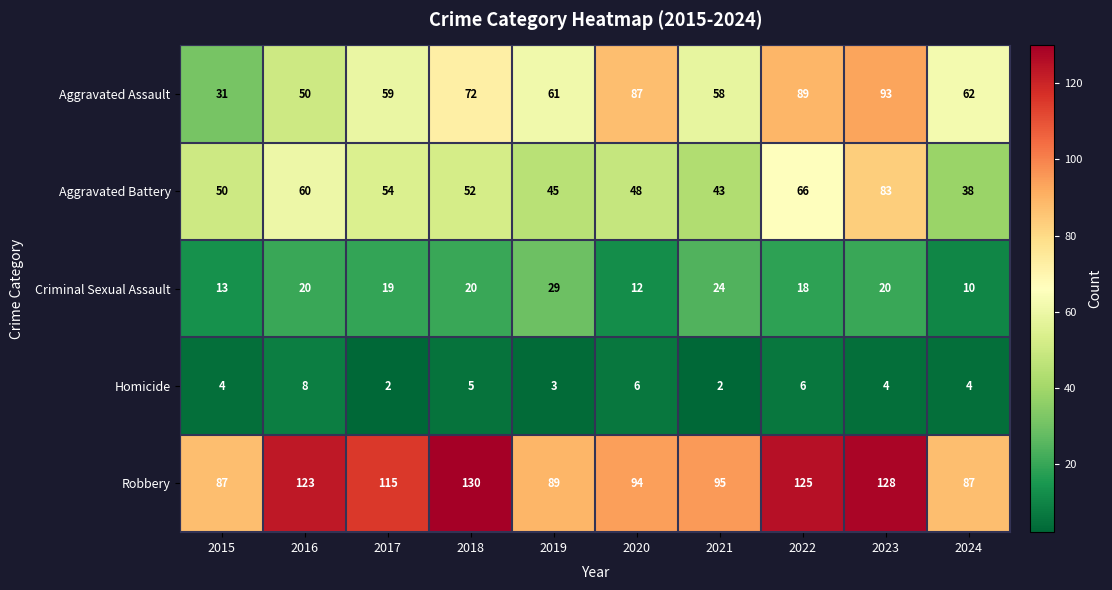

What is the difference between the highest and lowest values at 2017?

113